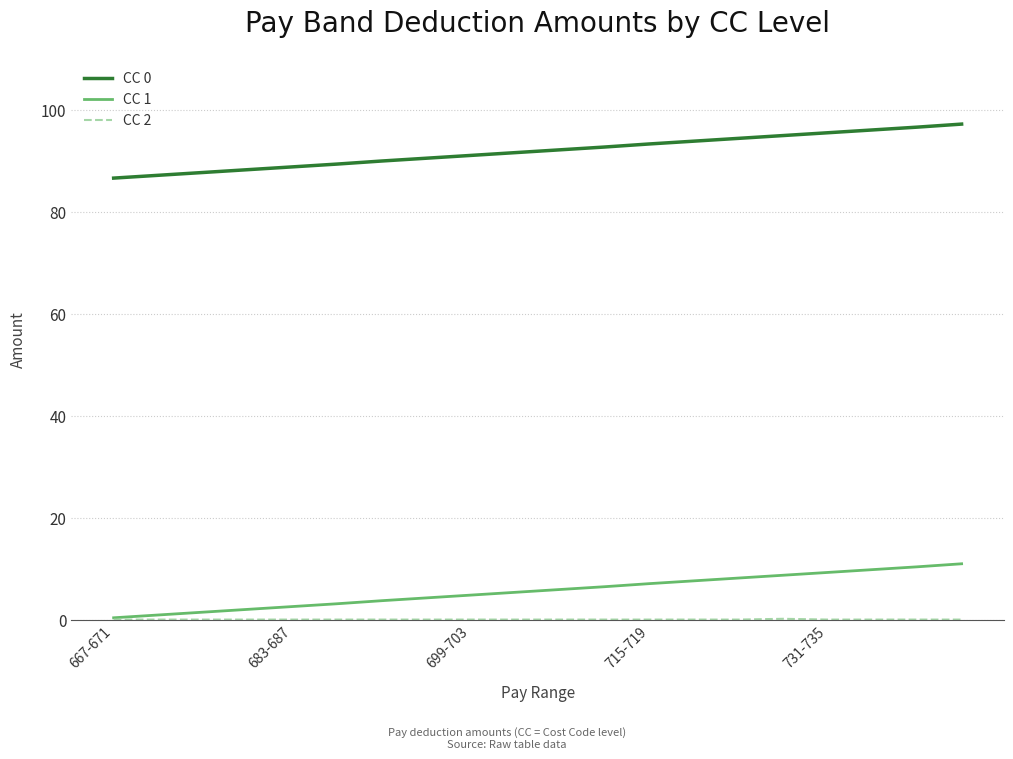

True or false: CC 1 and CC 0 intersect in this chart.

False